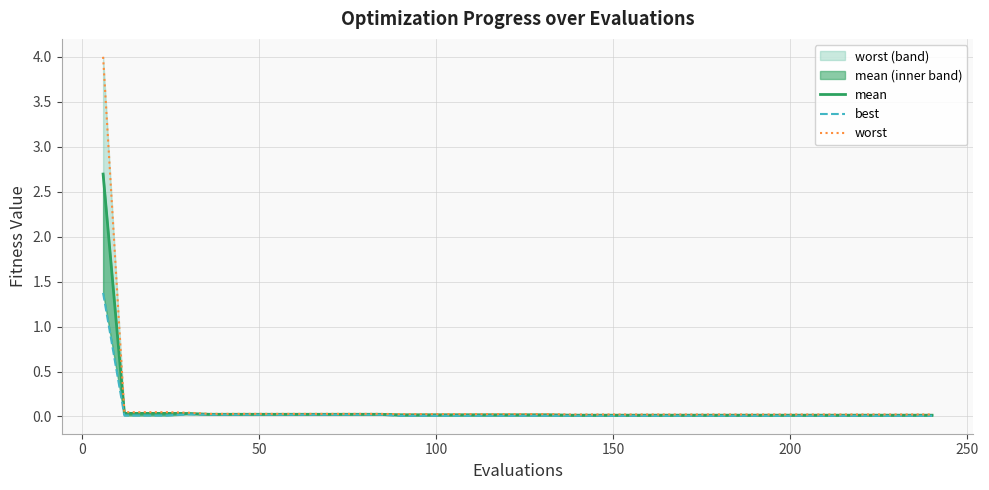

At how many categories does at least one series exceed 2?

1